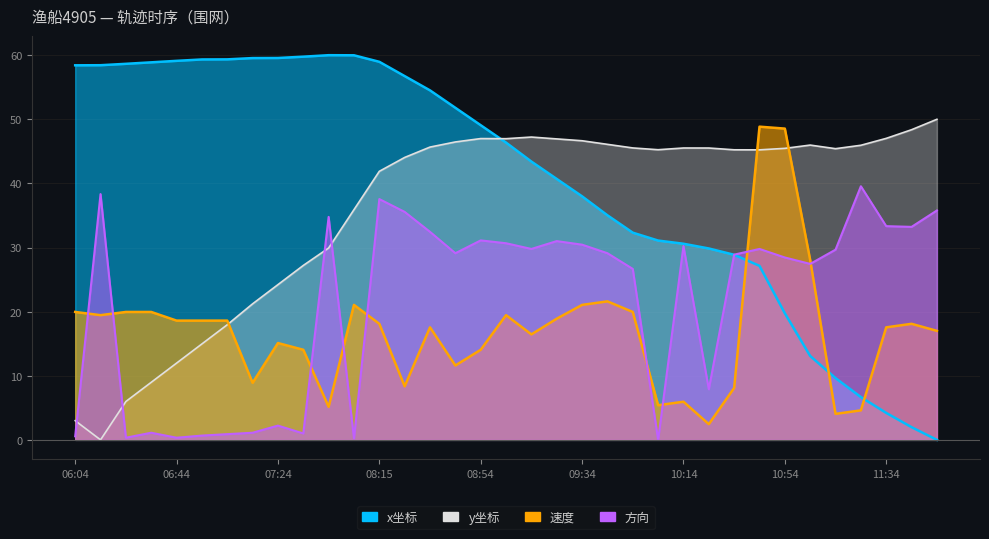

What are all the series names shown in the legend?

x坐标(万), y坐标(万), 速度, 方向